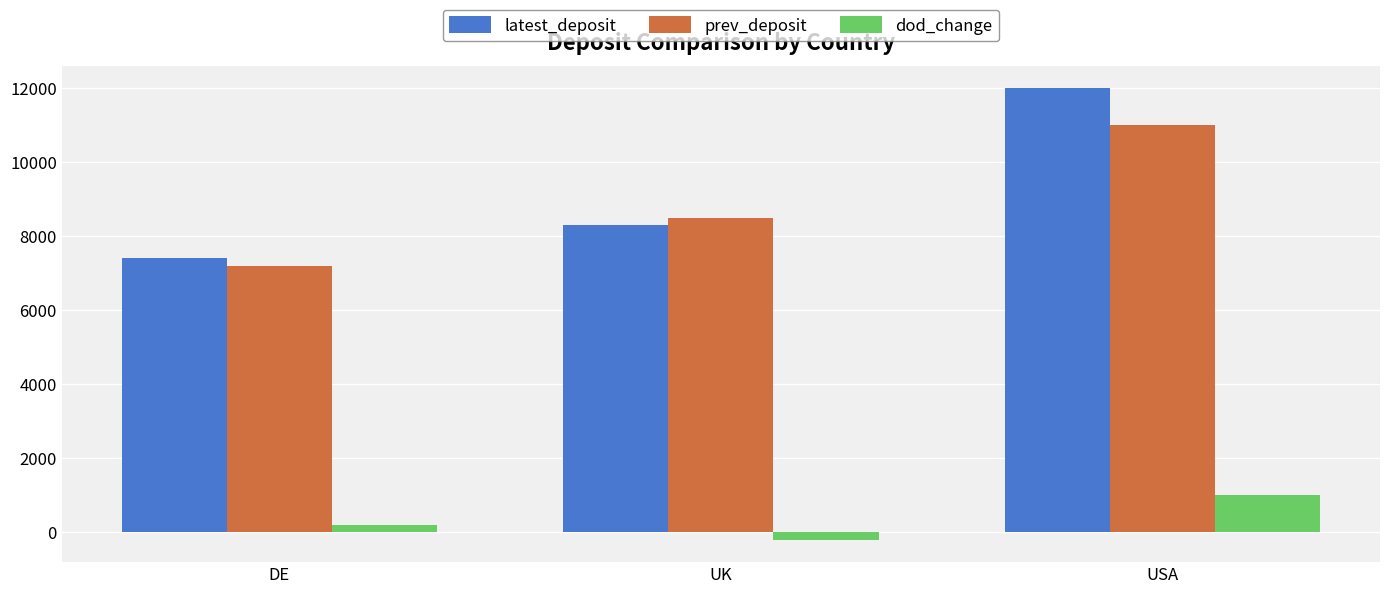

What is the value of the dod_change bar at the 3rd from the left?

1000